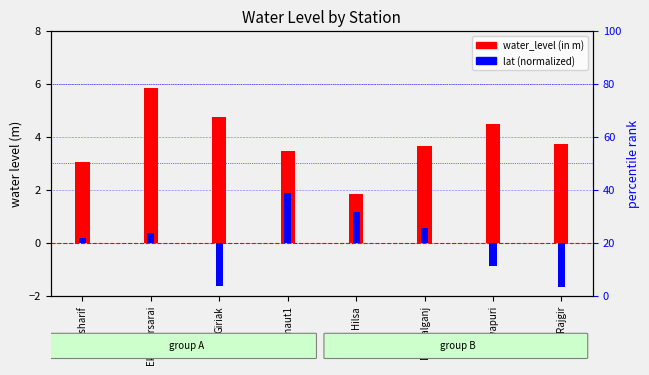

What is the highest value of the water_level (in m) series?

5.8